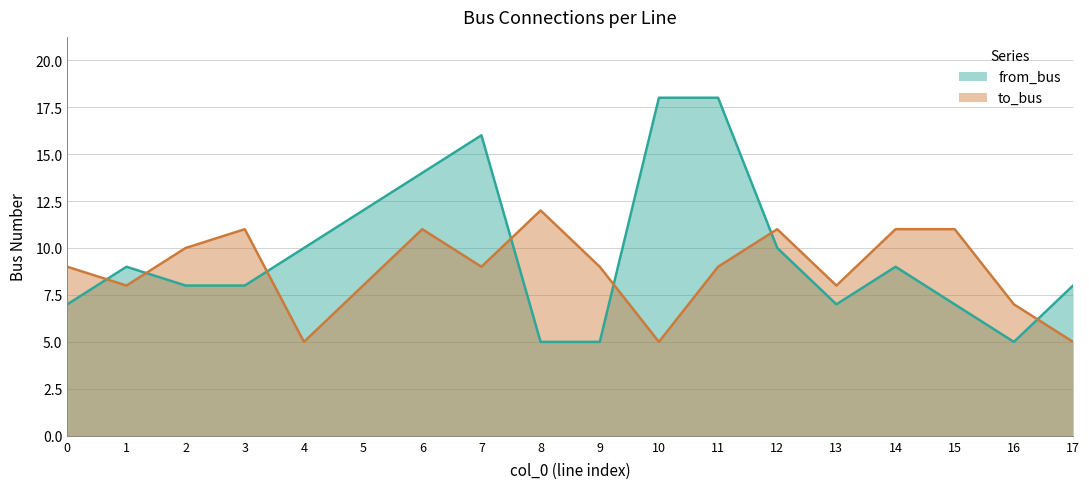

What is the sum of the from_bus values at 13 and 10?

25